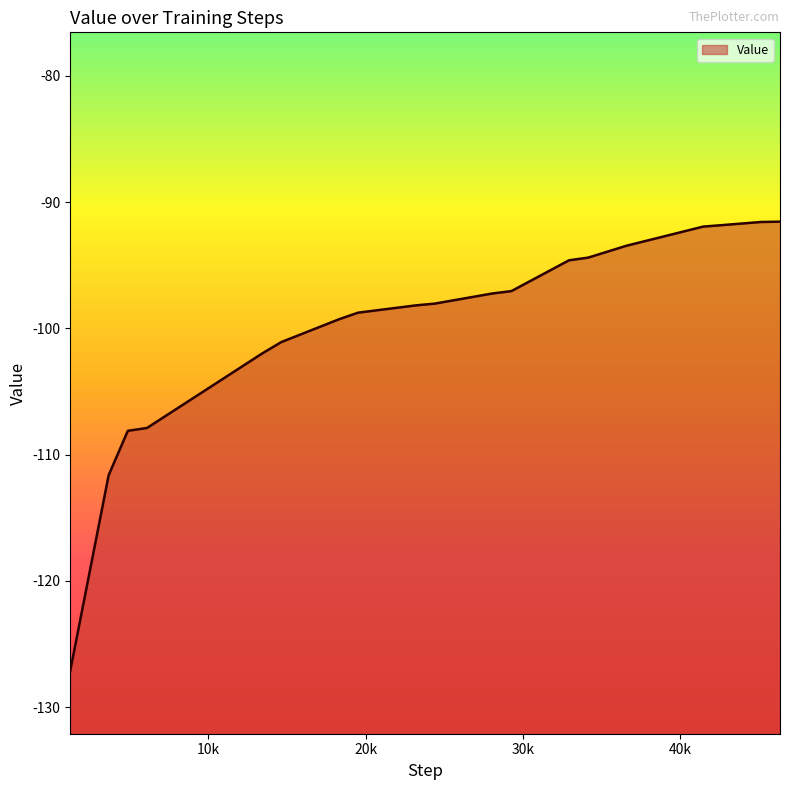

The chart shows a value of -55.3 at 18300. True or false?

False